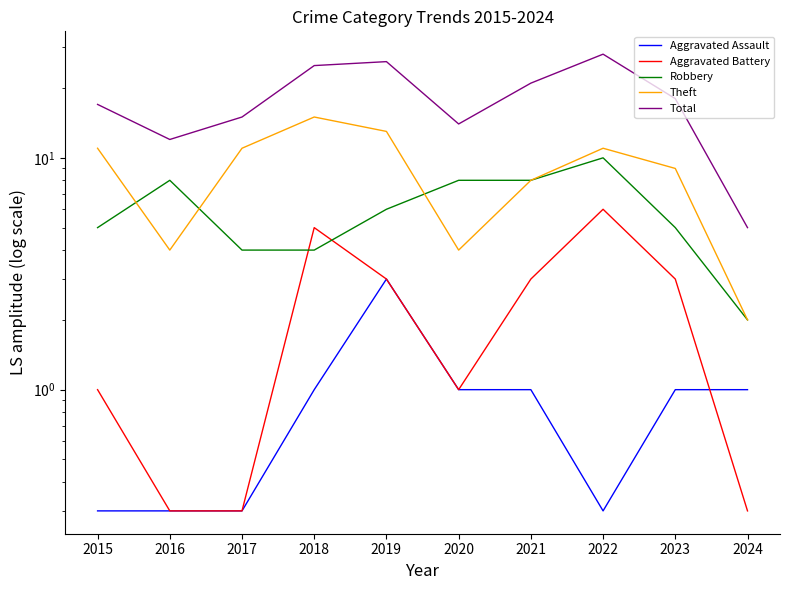

Which category has the lowest value across all series?

2015